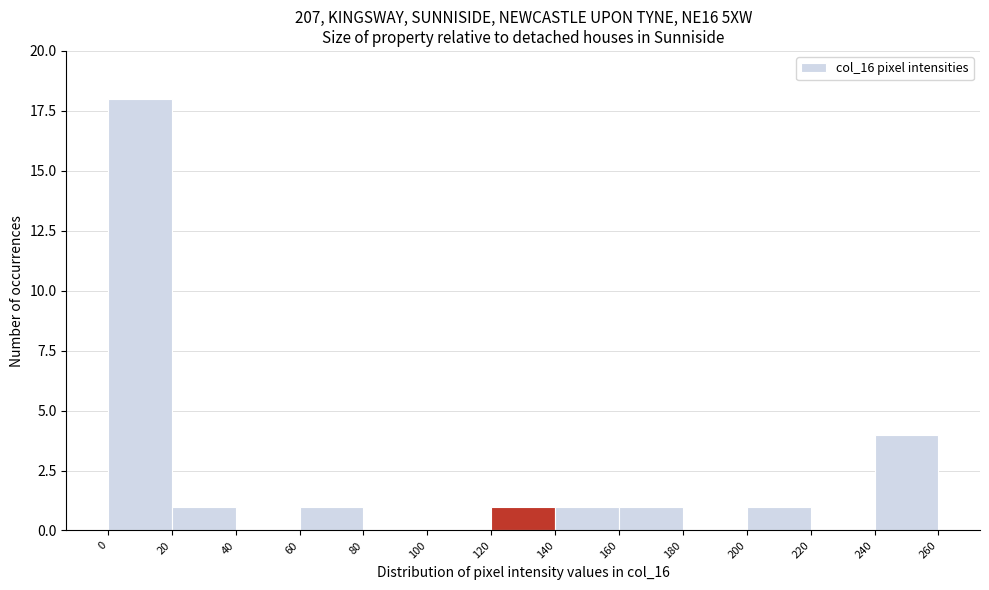

Reading left to right, transcribe this chart: for each bar, give the range it covers on the x-axis and its height. The values are not printed on the chart, so give them approximately, as read against the axis.

0 to 20: 18
20 to 40: 1
40 to 60: 0
60 to 80: 1
80 to 100: 0
100 to 120: 0
120 to 140: 1
140 to 160: 1
160 to 180: 1
180 to 200: 0
200 to 220: 1
220 to 240: 0
240 to 260: 4